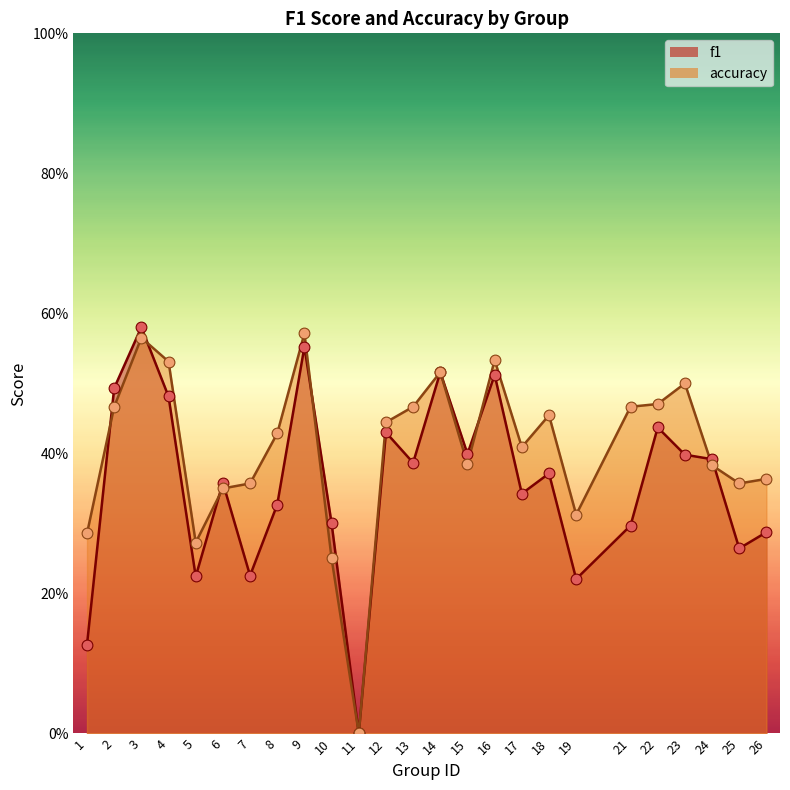

What is the total value across all series at 5?

0.5